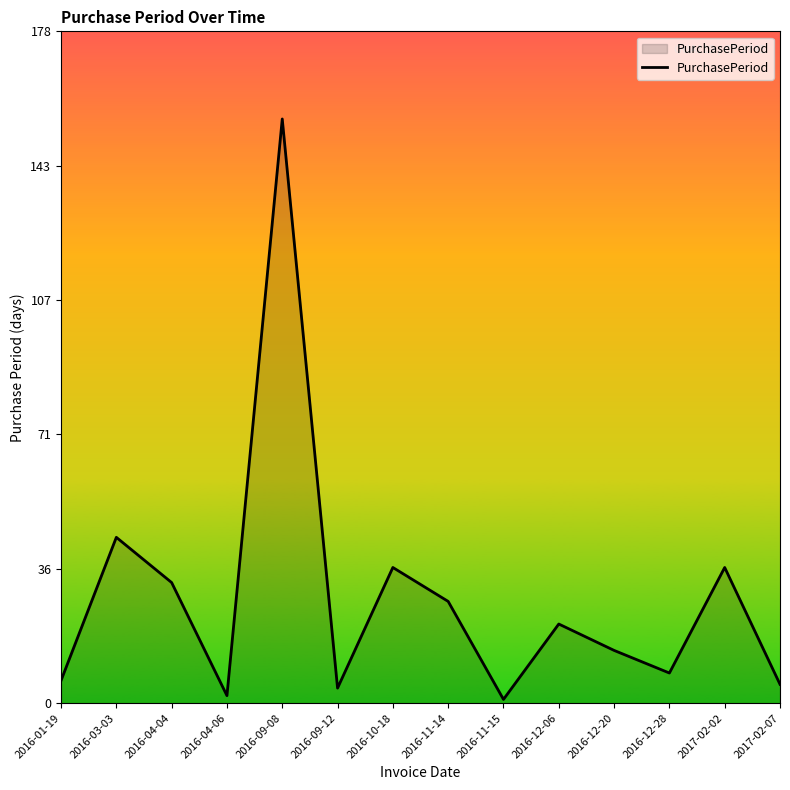

What is the smallest value displayed?

1